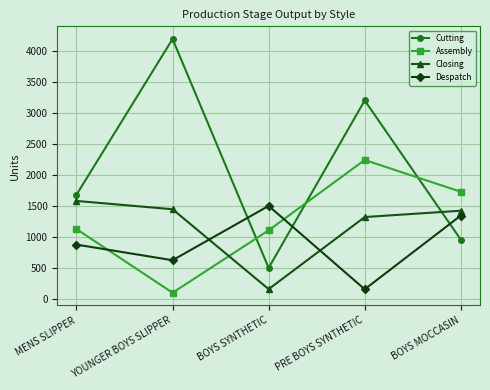

Where does the Closing series first go above 1422?

MENS SLIPPER